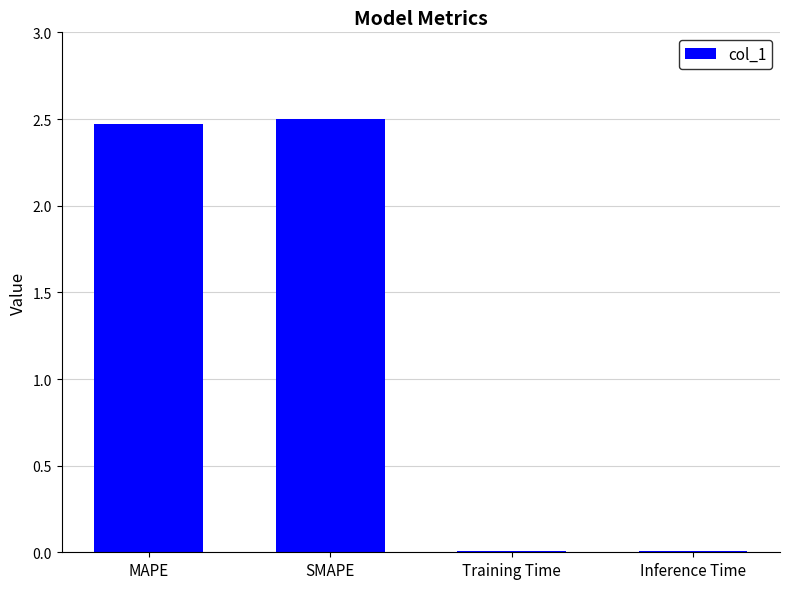

Is it true that the value at Inference Time is 0.0?

True